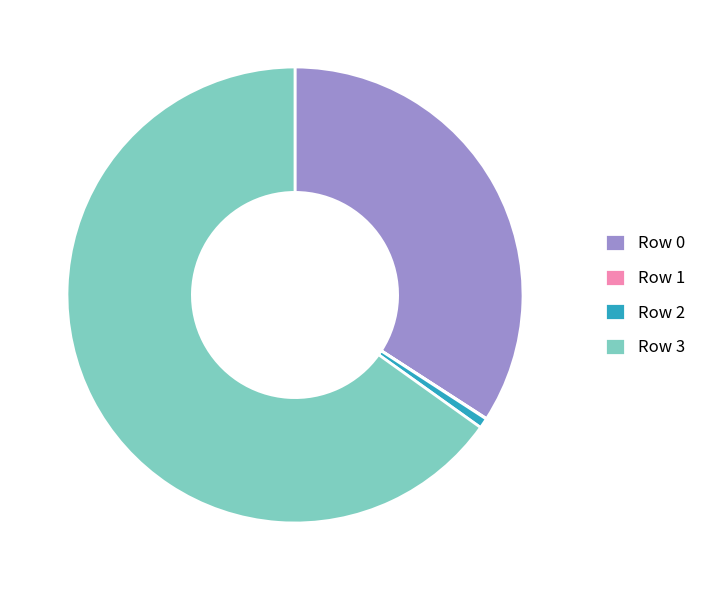

Do Row 0 and Row 3 together represent more than half of the pie?

Yes